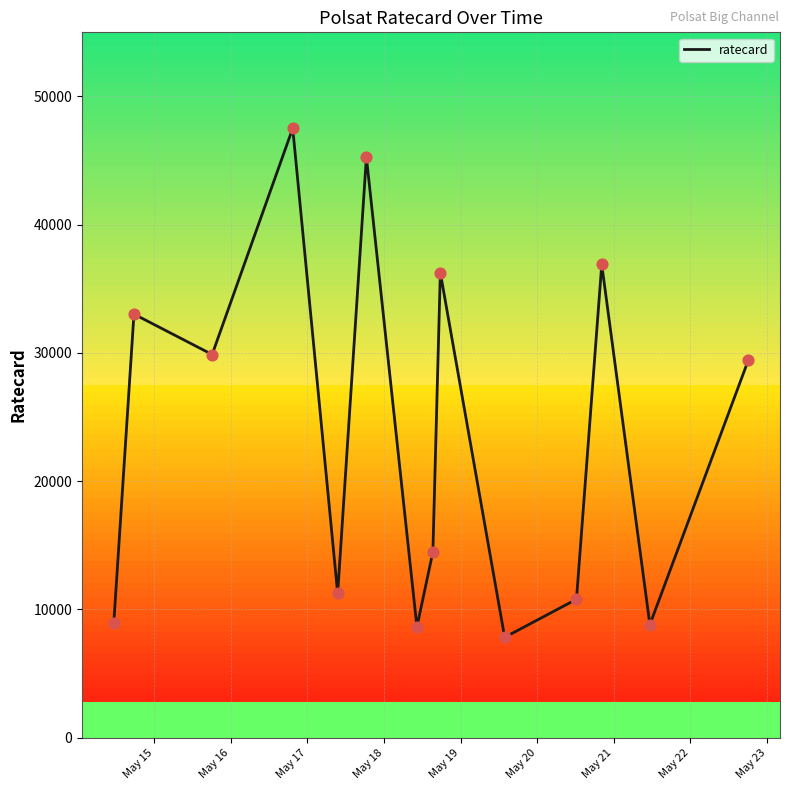

What is the minimum value shown in the chart?

7830